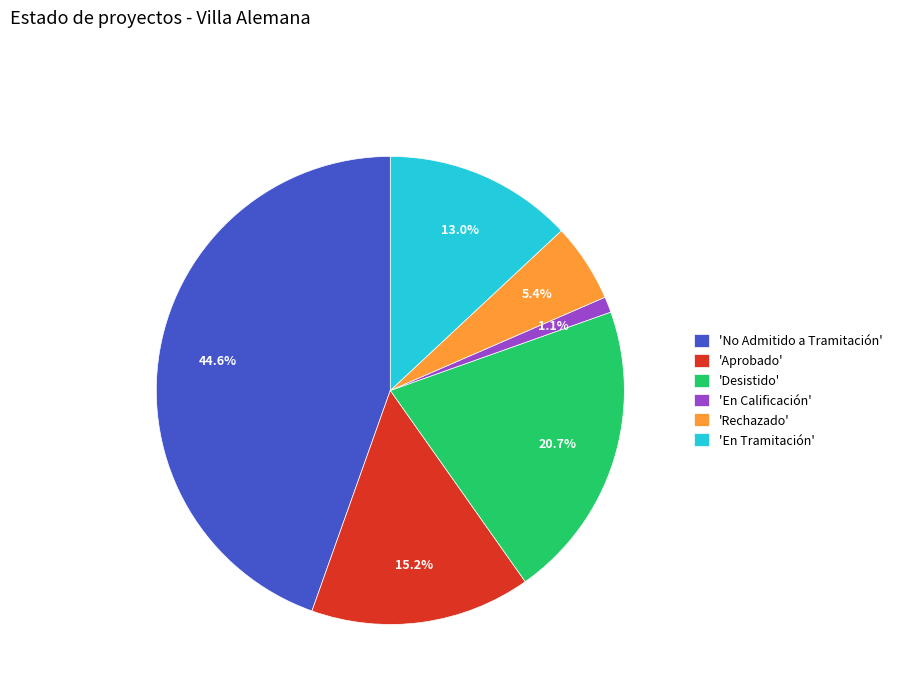

Is the sum of 'Aprobado' and 'En Tramitación' greater than half?

No